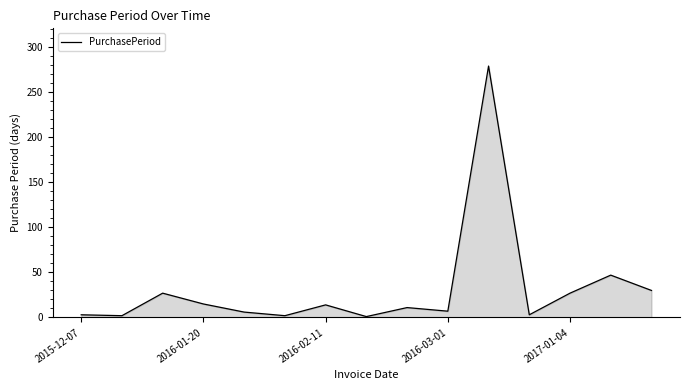

What is the difference between the maximum and minimum values?

278